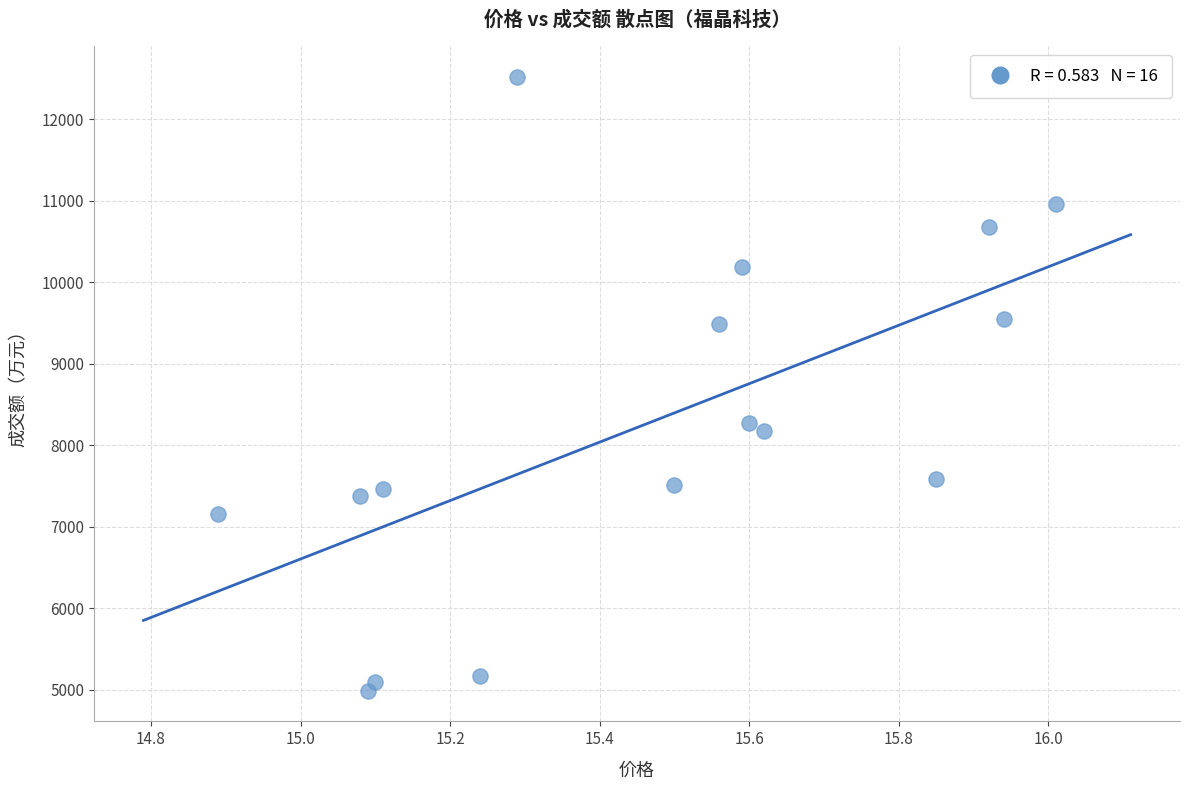

What is the range of Y values (max minus min)?

7525